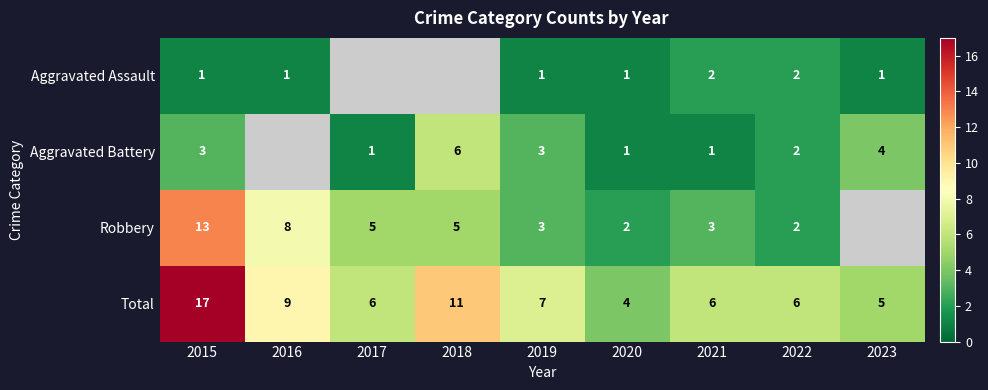

At which label is Total closest to 10?

2016